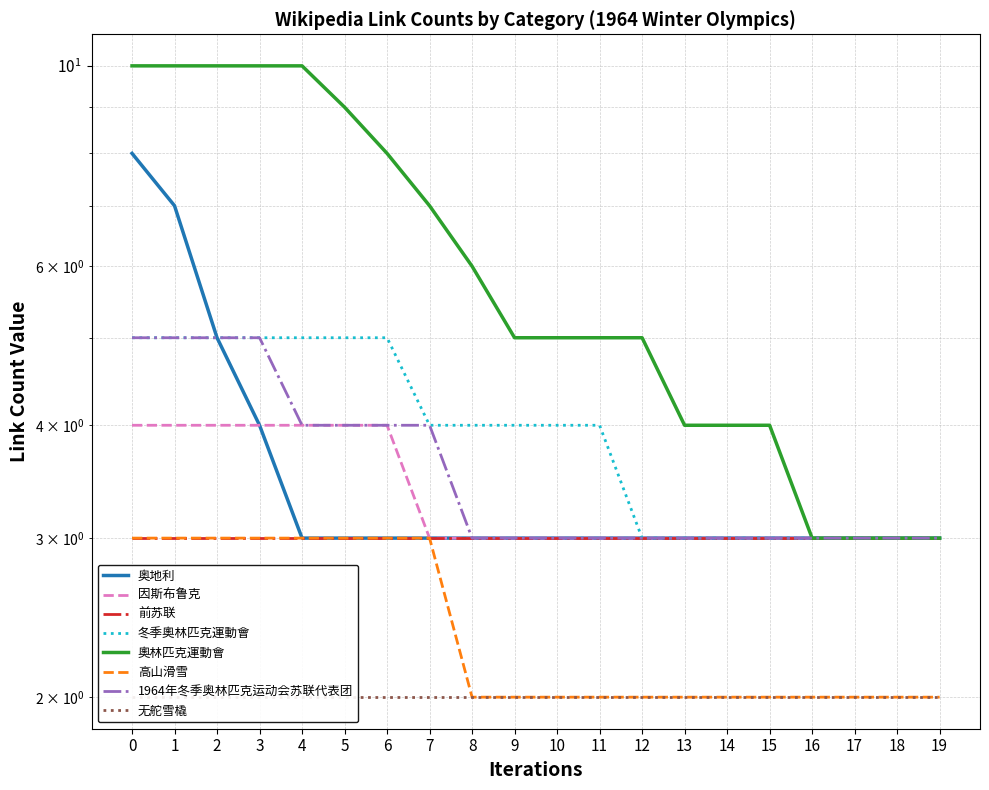

At 2, list the series in order from smallest to largest.

高山滑雪, 因斯布鲁克, 奥地利, 冬季奧林匹克運動會, 1964年冬季奥林匹克运动会苏联代表团, 奧林匹克運動會